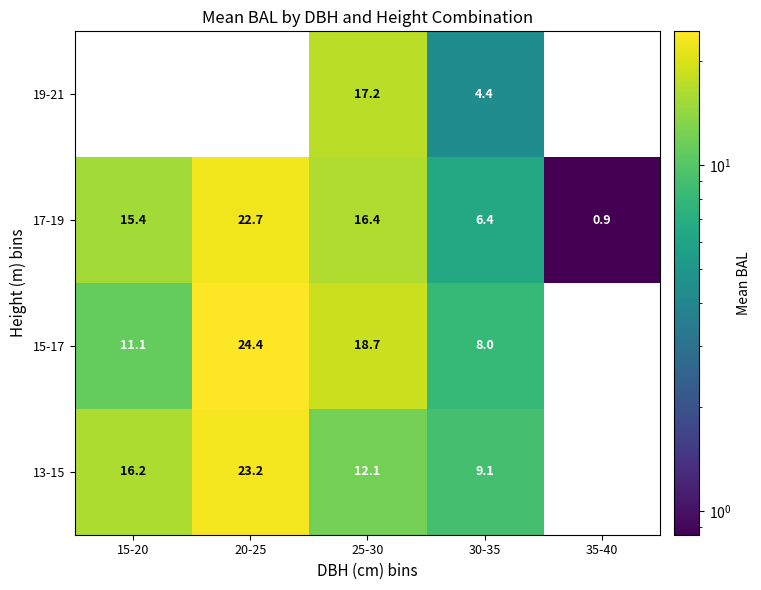

Which category has the lowest value across all series?

35-40